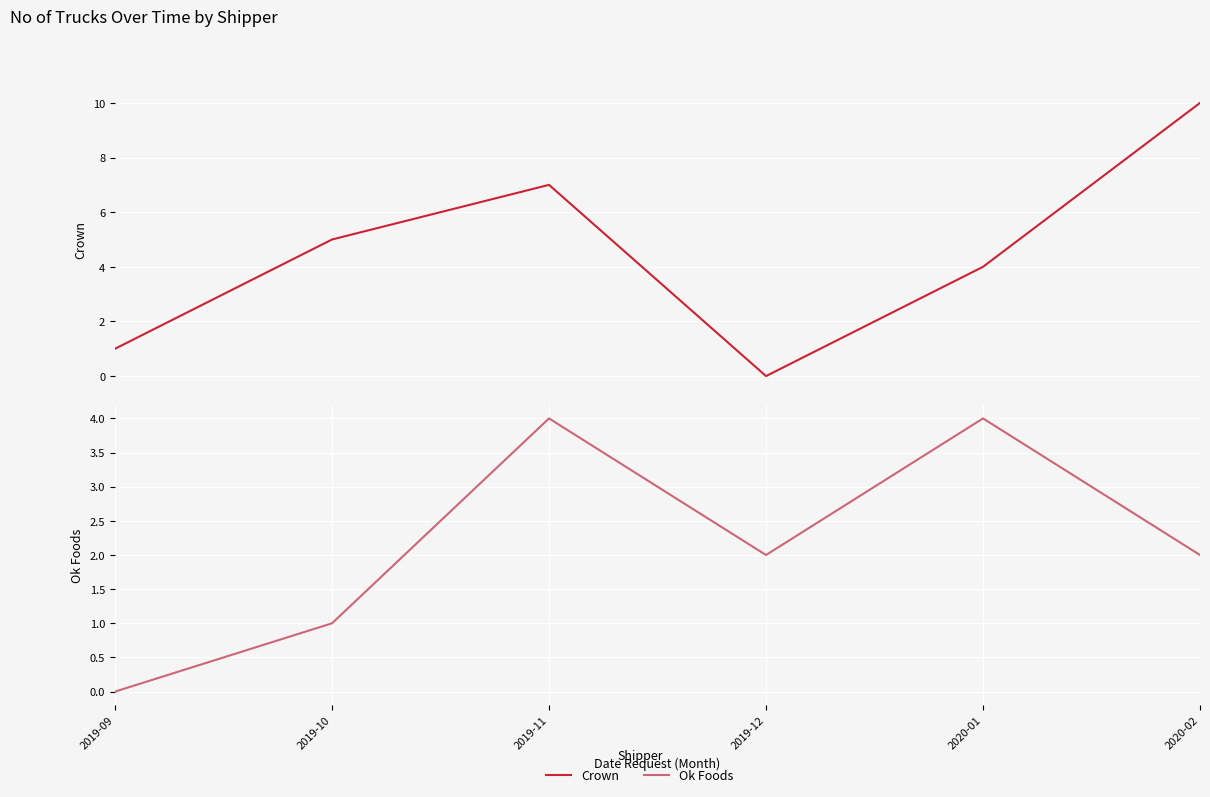

Where does the Ok Foods series first go above 2?

2019-11